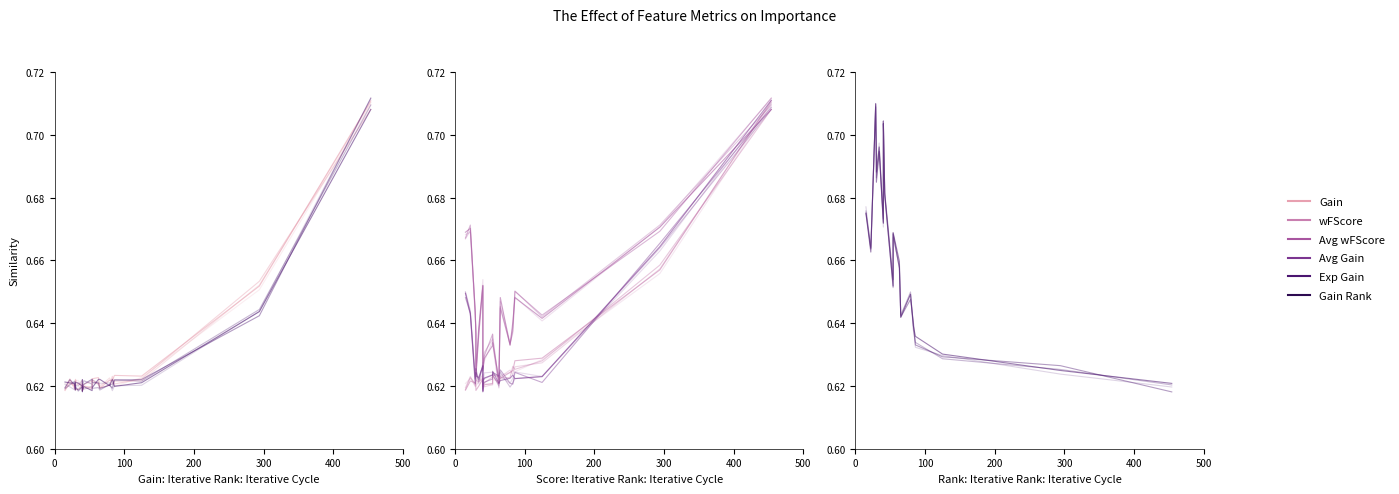

Does the chart display data point markers on the line(s)?

No